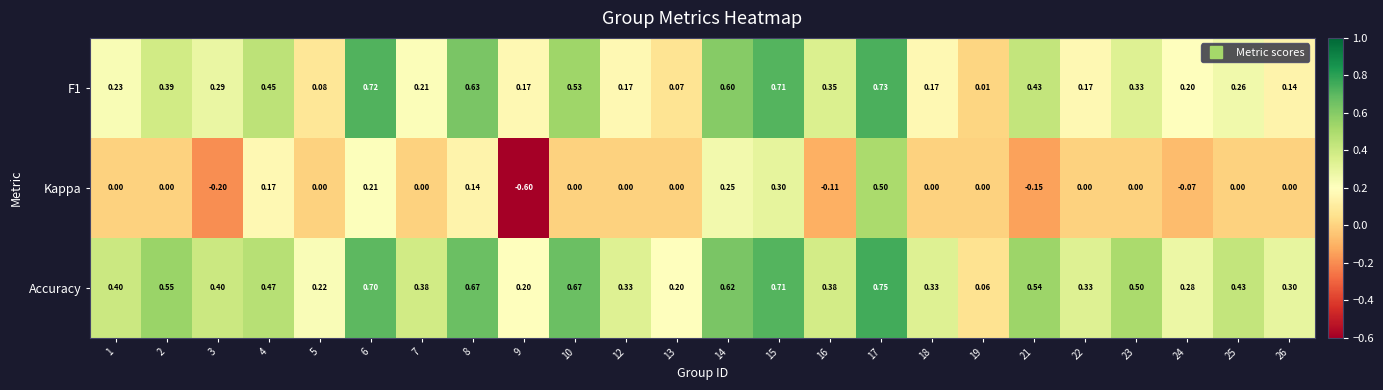

Which series changed the most between 13 and 19?

Accuracy